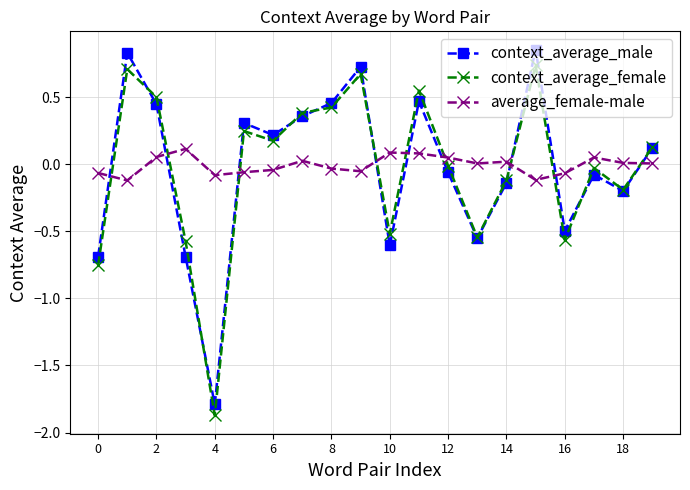

True or false: context_average_female and average_female-male cross at least once.

True